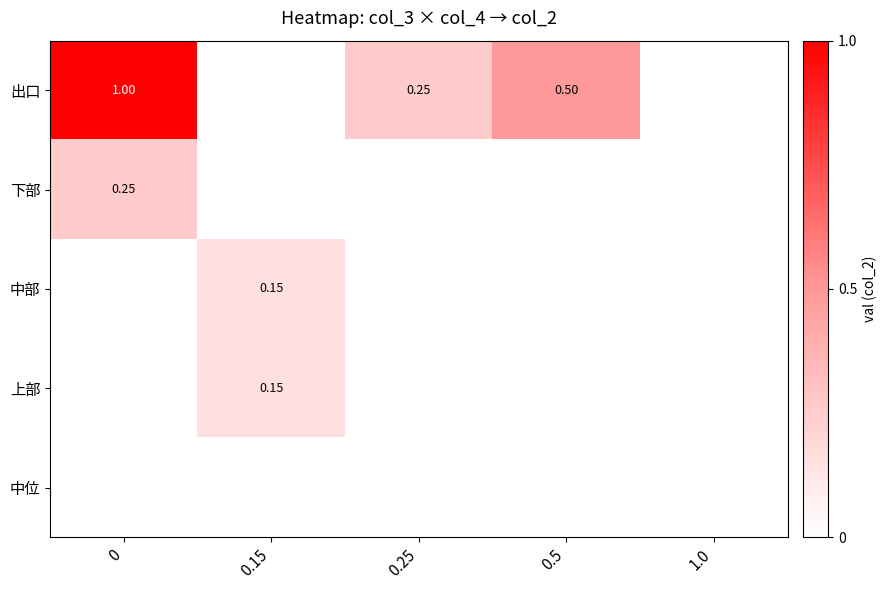

At how many categories does at least one series exceed 0?

4